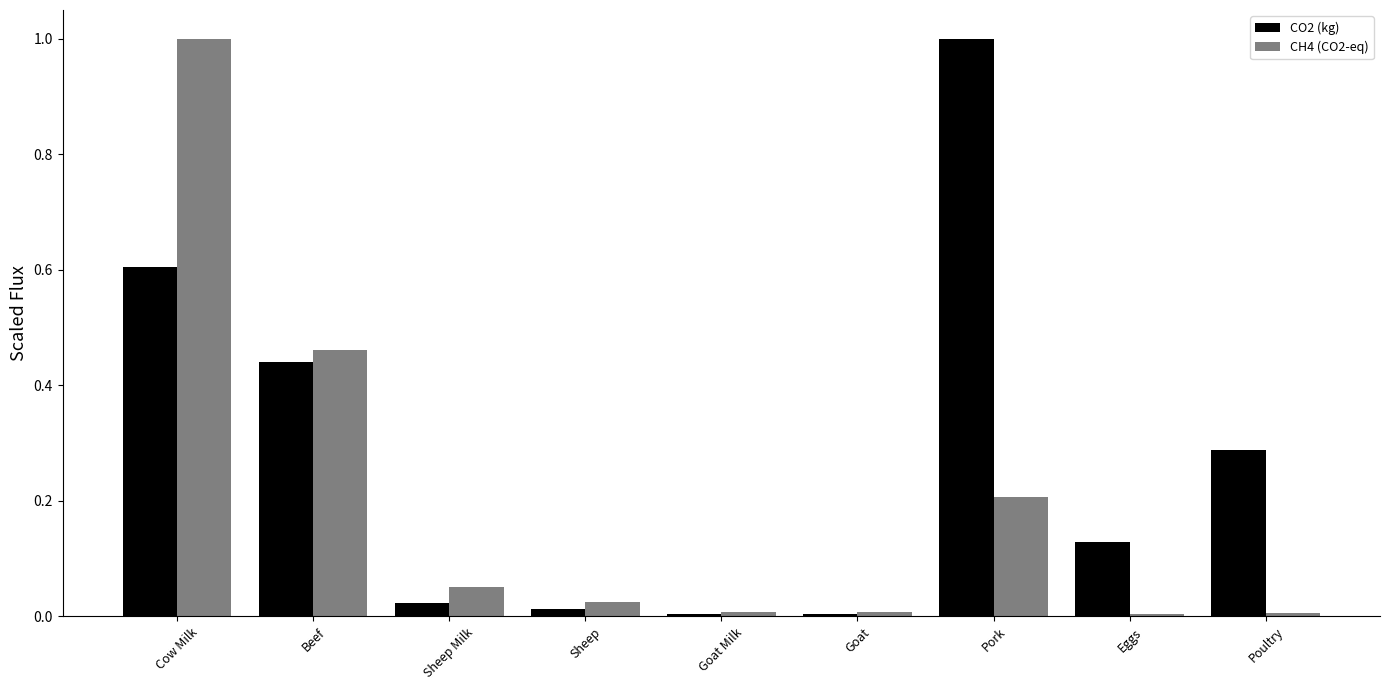

What is the total value across all series at Beef?

0.9